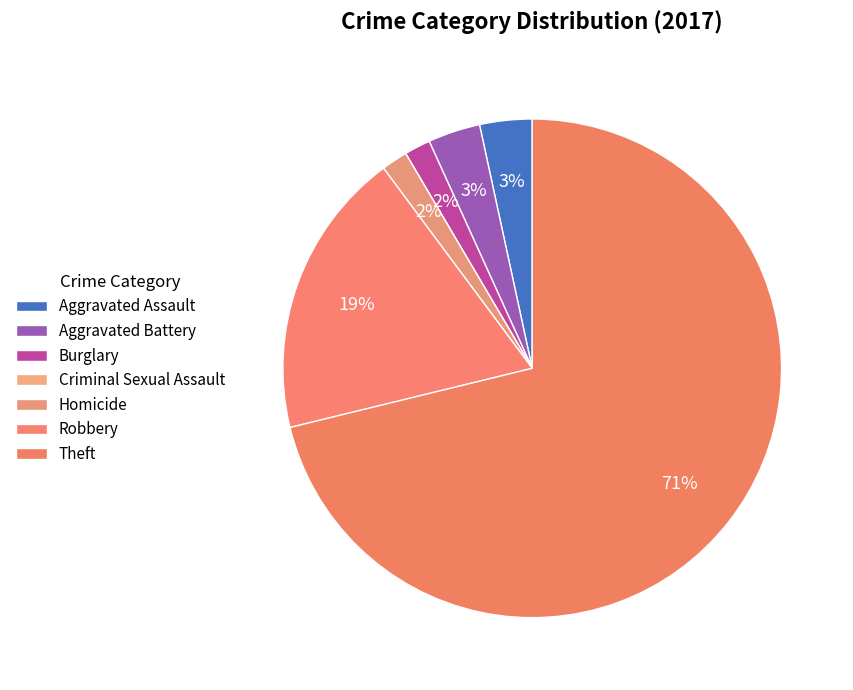

Which slice represents more than half of the pie?

Theft